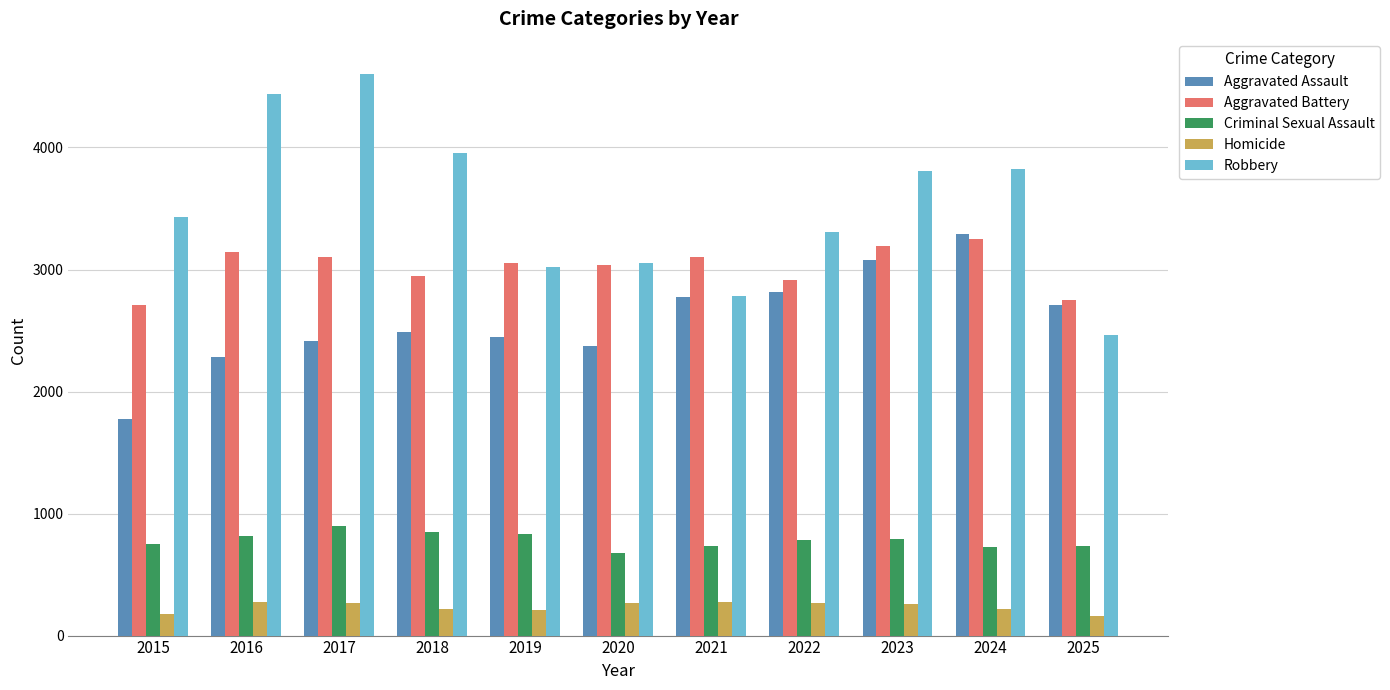

What is the value of the Criminal Sexual Assault bar at the 1st from the left?

751